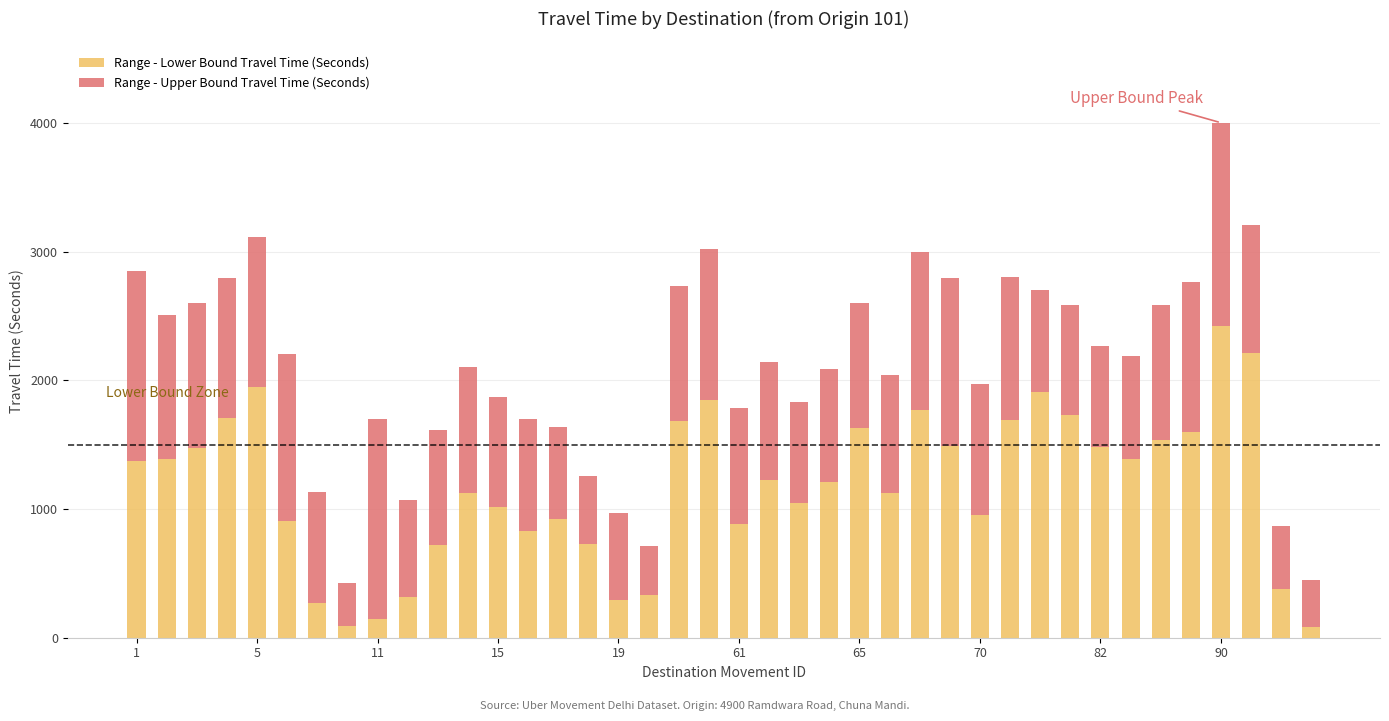

What is the difference between the second highest and minimum values in the Range - Lower Bound Travel Time (Seconds) series?

2130